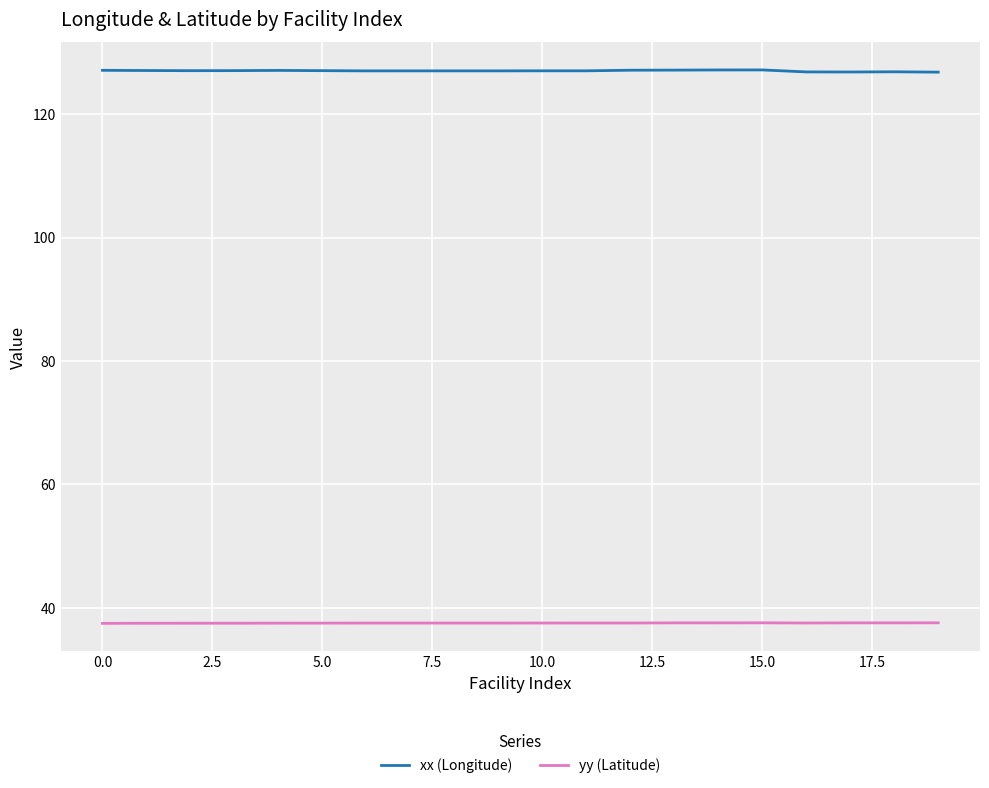

What are all the series names shown in the legend?

xx (Longitude), yy (Latitude)